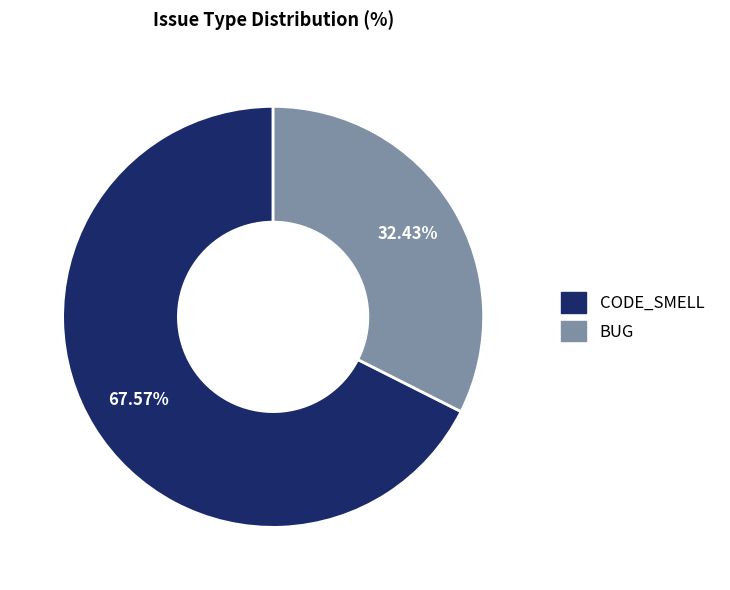

How many segments does this pie chart have?

2